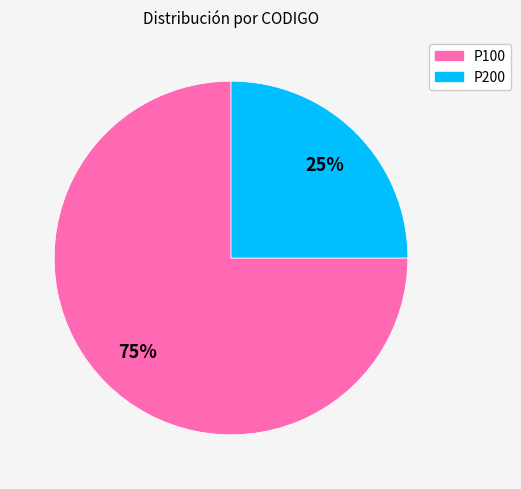

Which has a higher value, P200 or P100?

P100